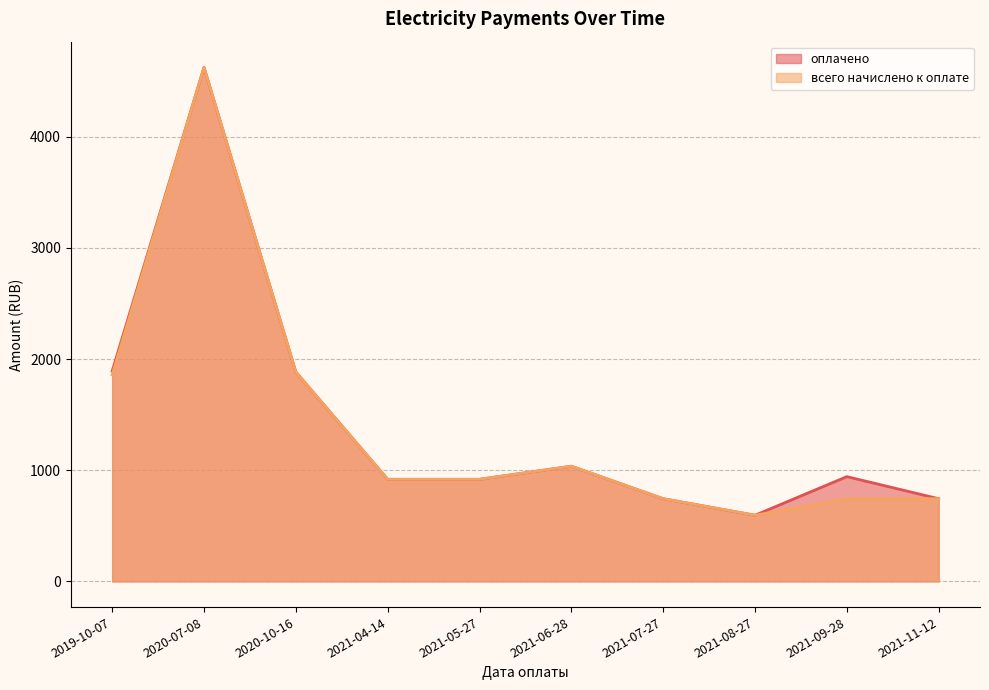

How many lines are shown in the chart?

2